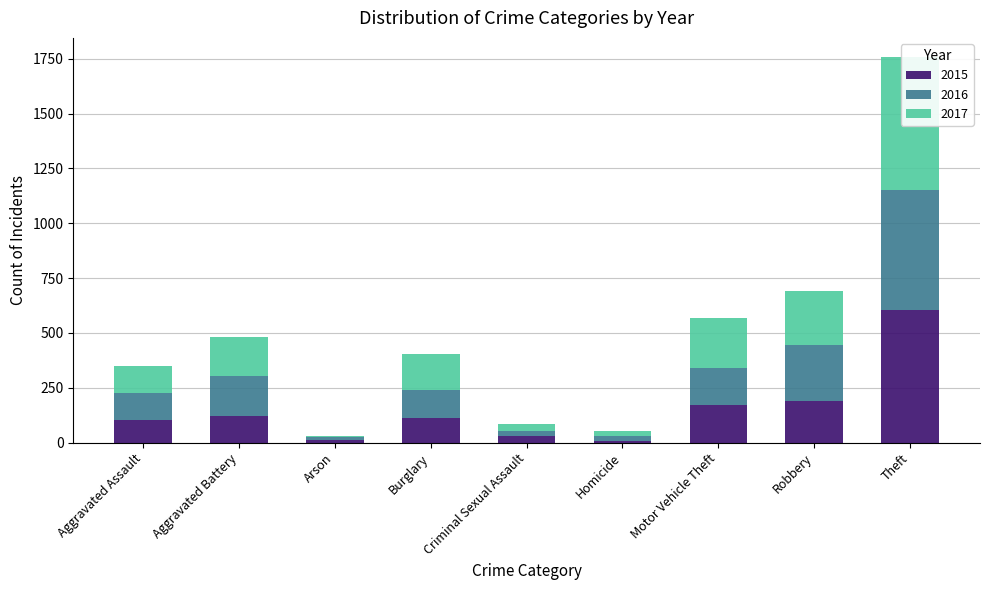

Which has a higher value, Aggravated Battery or Criminal Sexual Assault?

Aggravated Battery